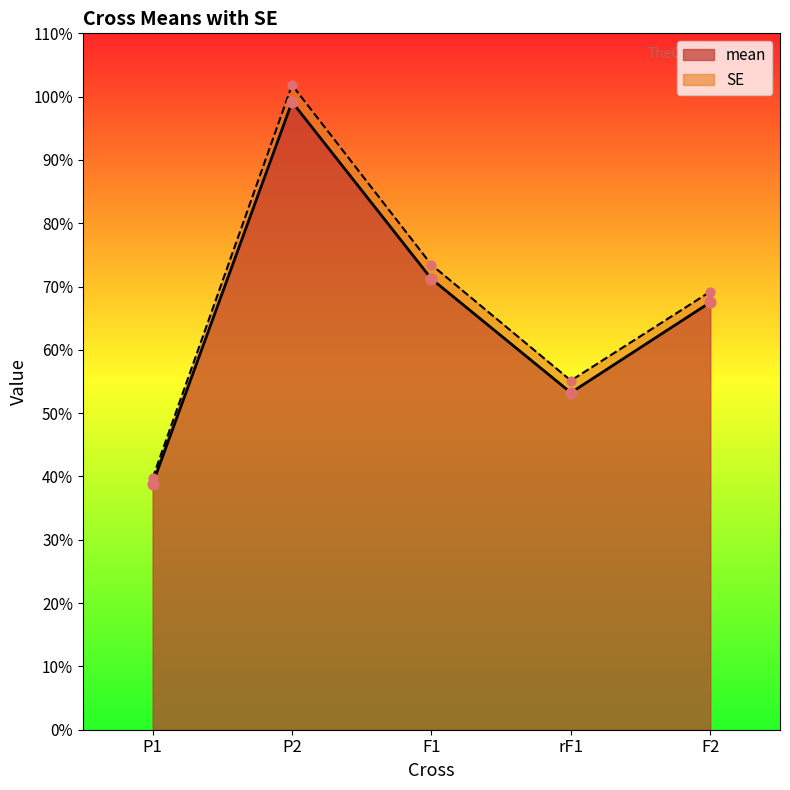

What is the change in value from P1 to F1?

+32.4